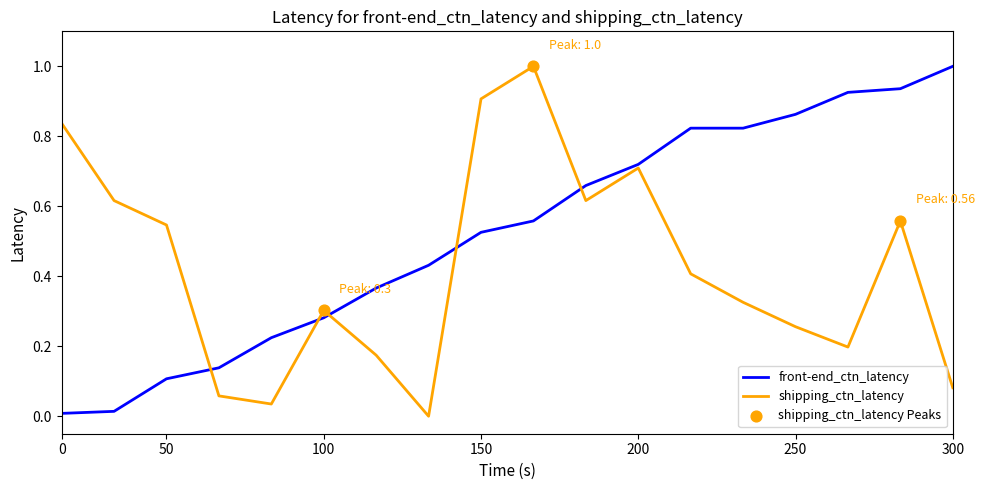

Which series has the largest total across all categories?

front-end_ctn_latency